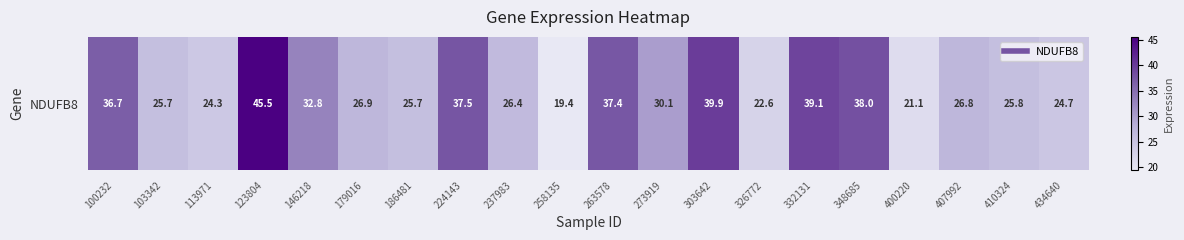

What is the difference between the second highest and minimum values?

20.5